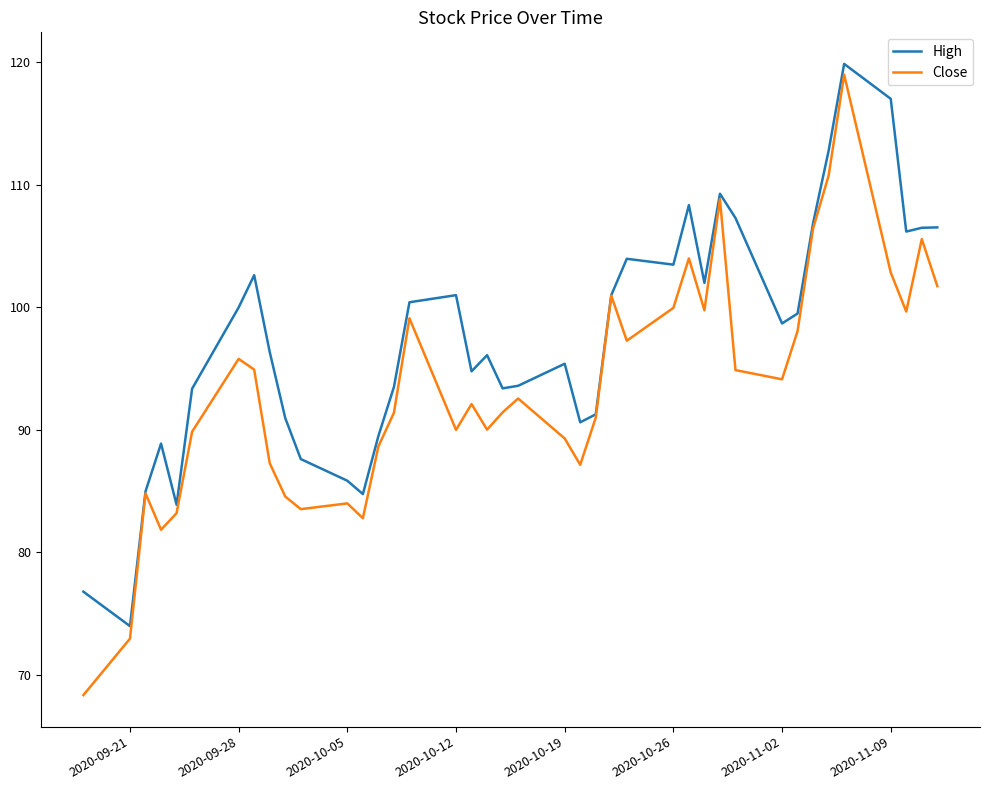

List the series in order of their overall mean, lowest first.

Close, High